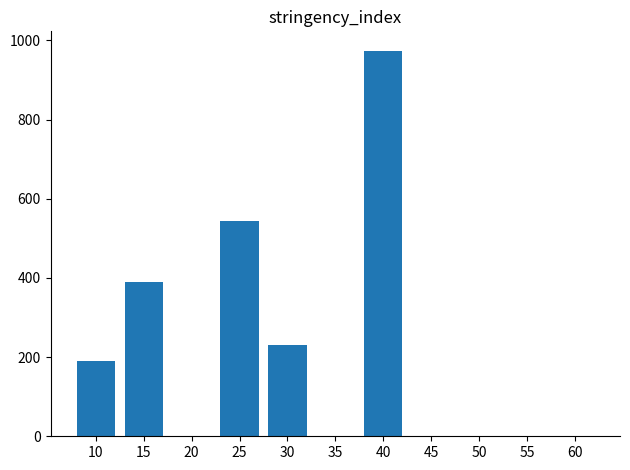

The chart shows a value of 92.7 at 10. True or false?

False